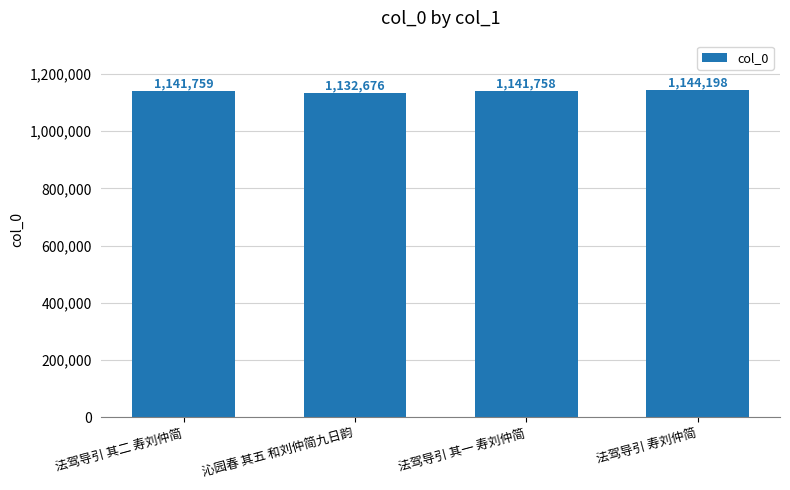

What is the change in value from 法驾导引 其一 寿刘仲简 to 法驾导引 寿刘仲简?

+2440